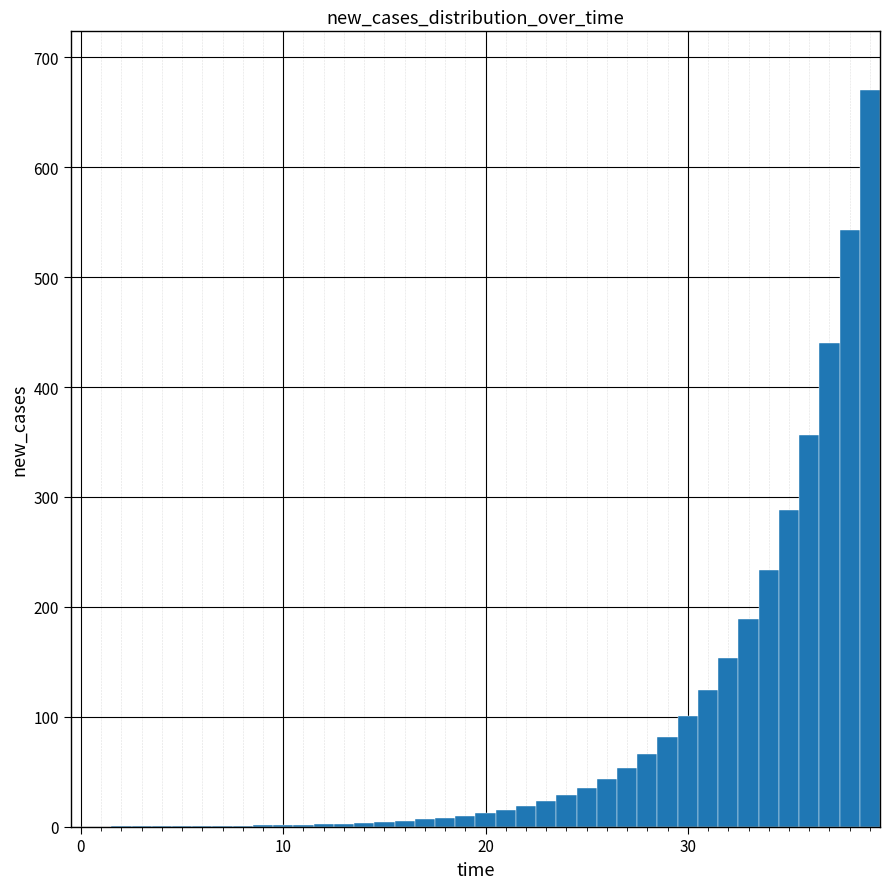

Around what value on the x-axis is the tallest bar? Give the approximate position of its centre, as read against the axis.

39